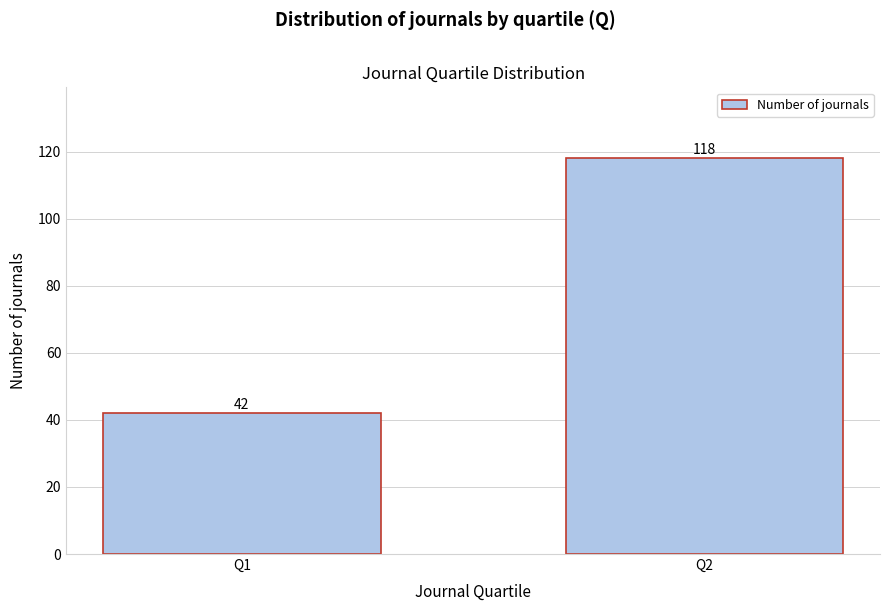

Reading left to right, transcribe all the data shown in this chart.

Q1=42	Q2=118